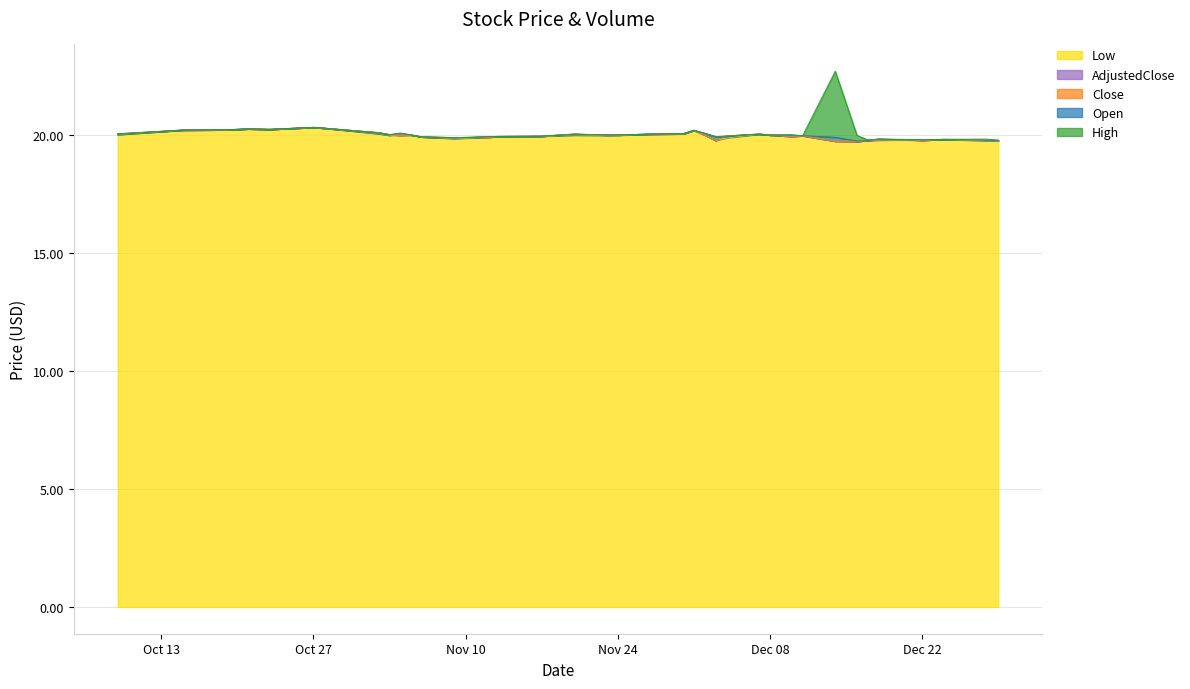

What is the smallest value displayed?

19.7